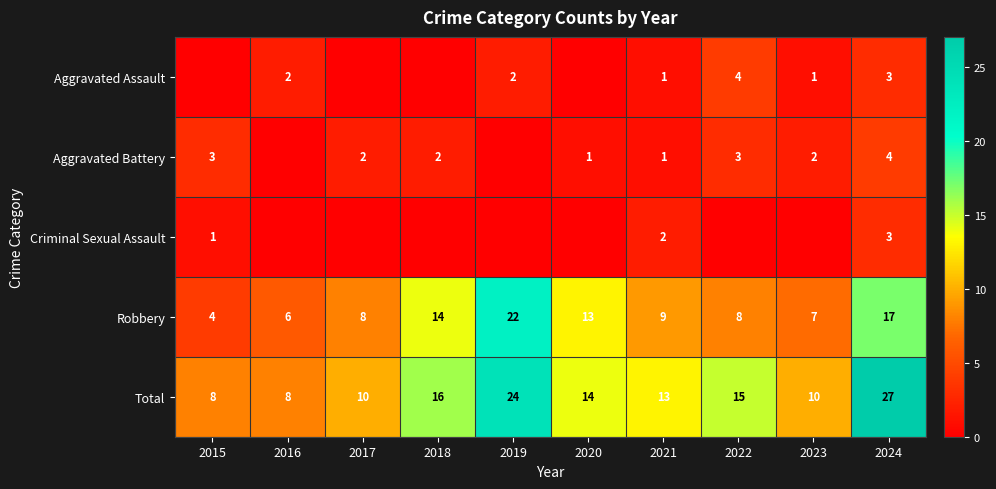

At which label does Robbery reach its peak?

2019